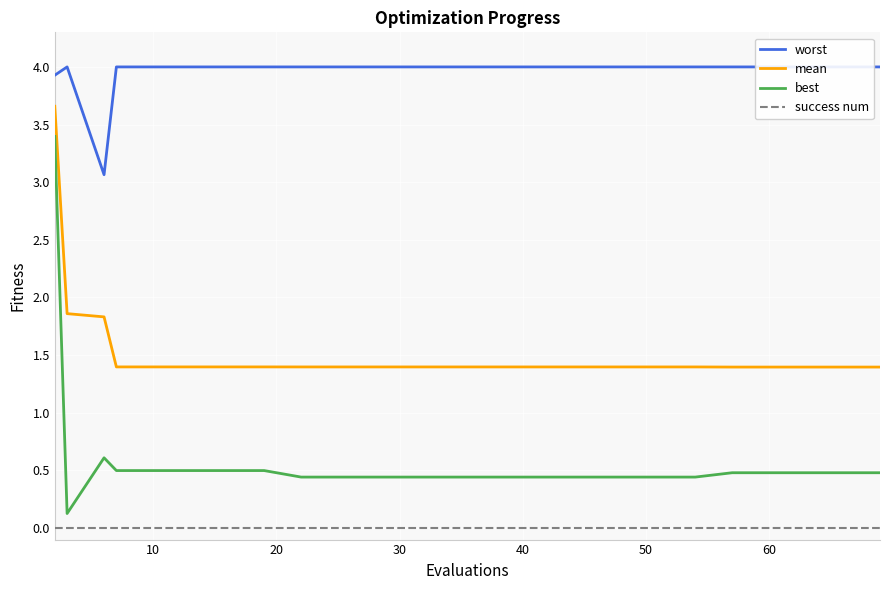

What are all the series names shown in the legend?

worst, mean, best, success num